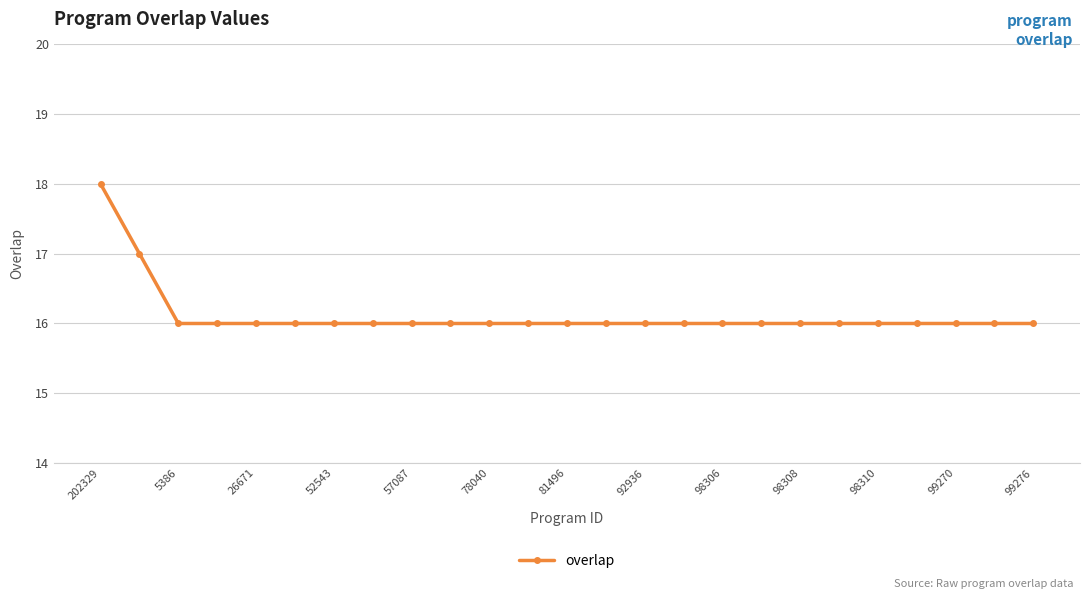

What is the sum of all values?

403